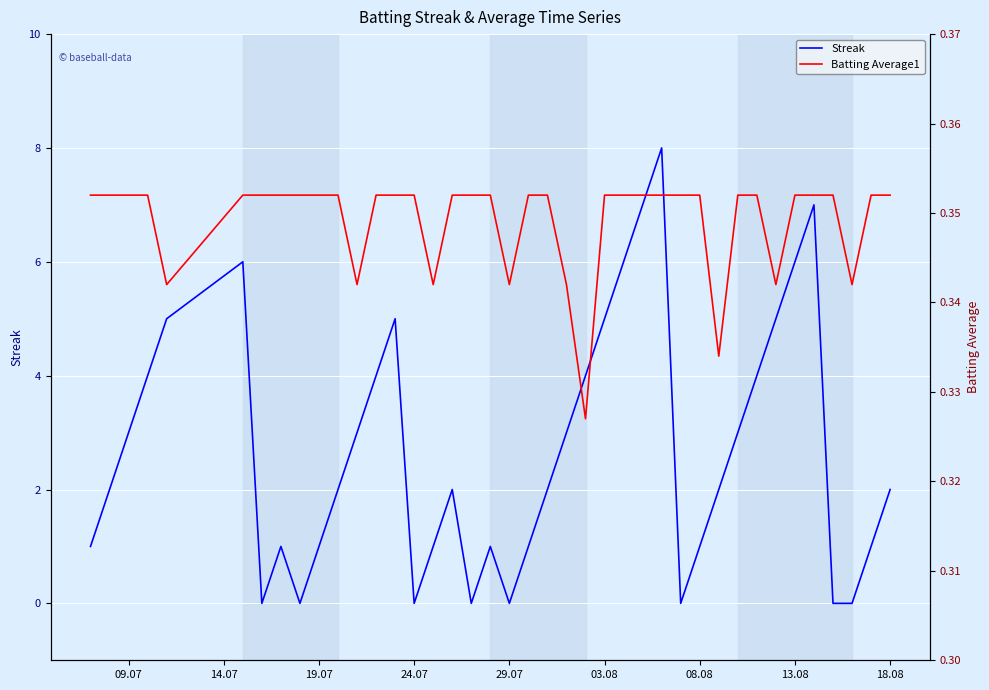

What is the difference between the maximum and minimum values in the Streak series?

8.0